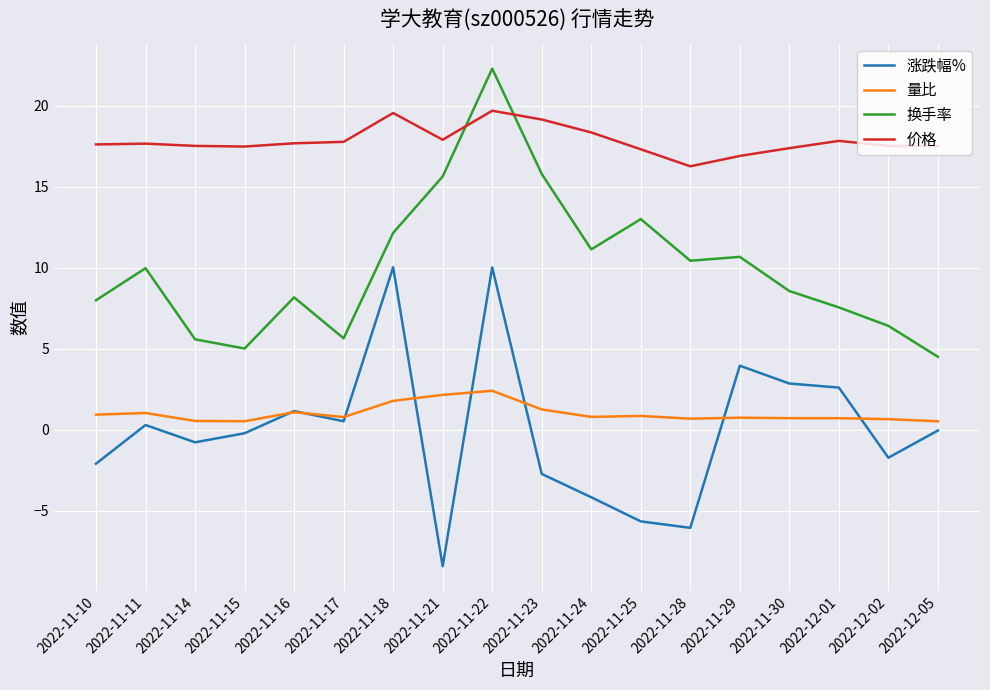

At which category does the chart reach its peak across all series?

2022-11-22